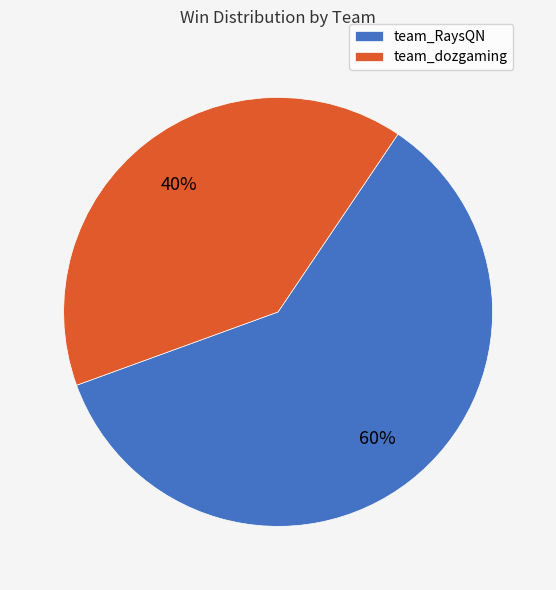

What is the ratio of the value at team_dozgaming to the value at team_RaysQN?

0.7